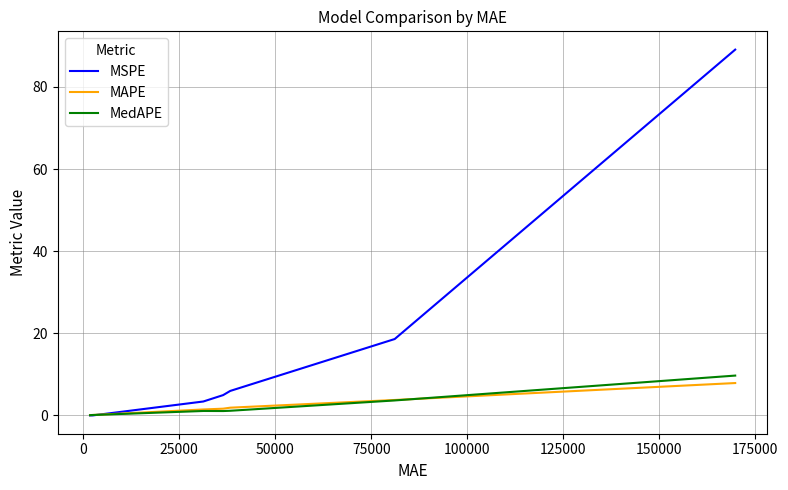

Rank the series by their maximum value, from lowest to highest.

MAPE, MedAPE, MSPE